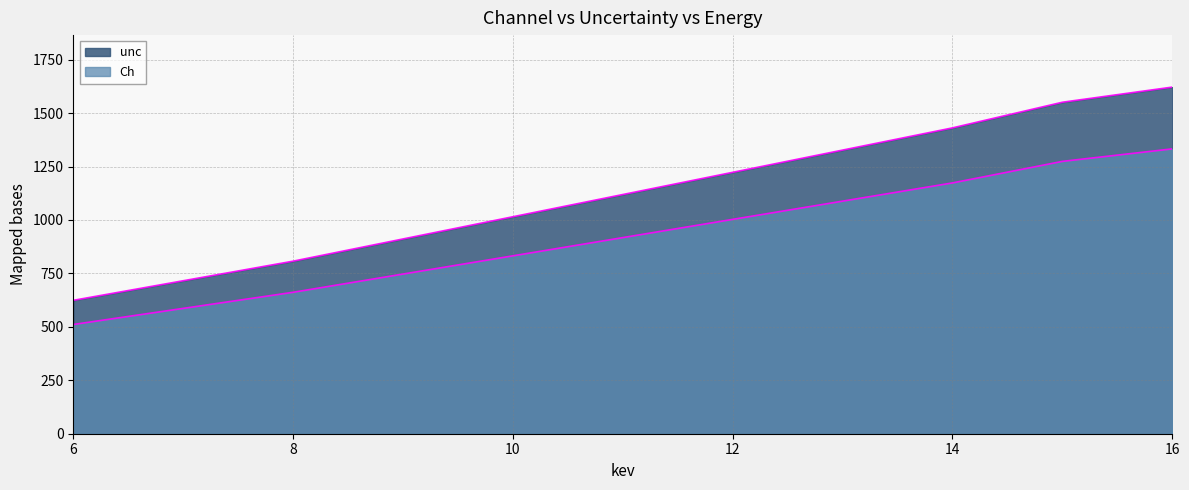

What is the value of the Ch point at the 1st from the left?

511.0